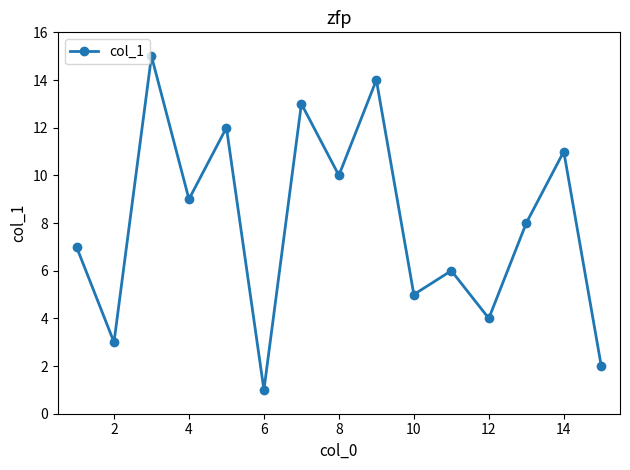

Is this an area chart (filled region under the line)?

No